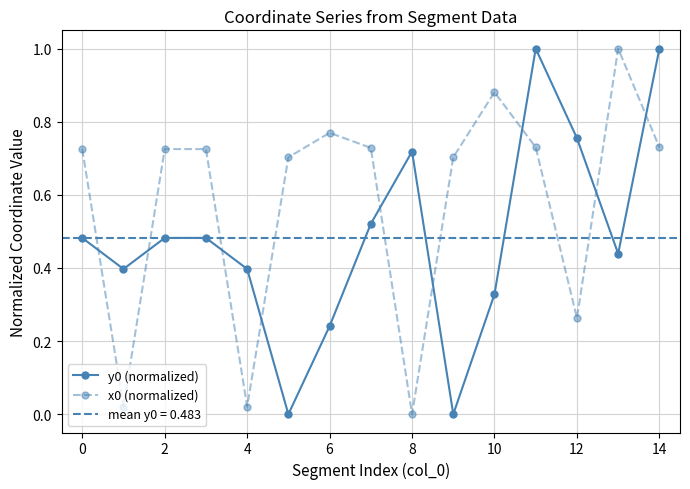

What value does the y0 (normalized) series have at 11?

1.0